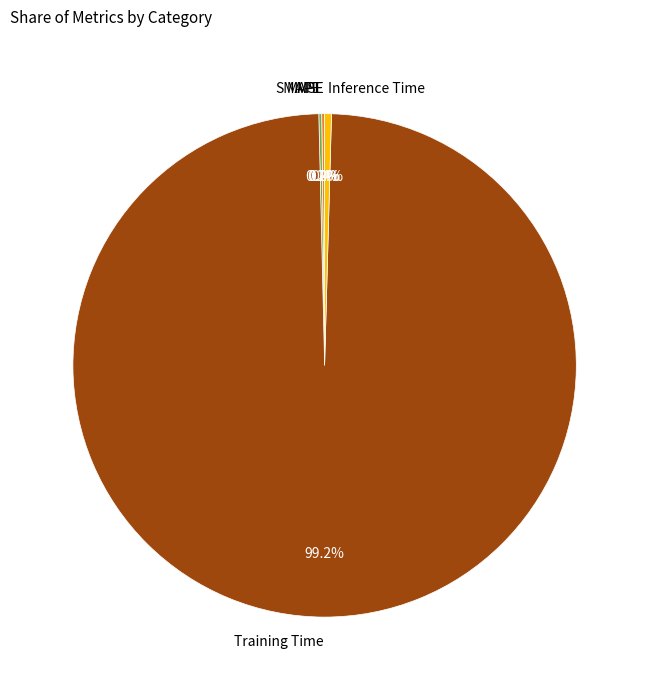

What is the majority slice?

Training Time